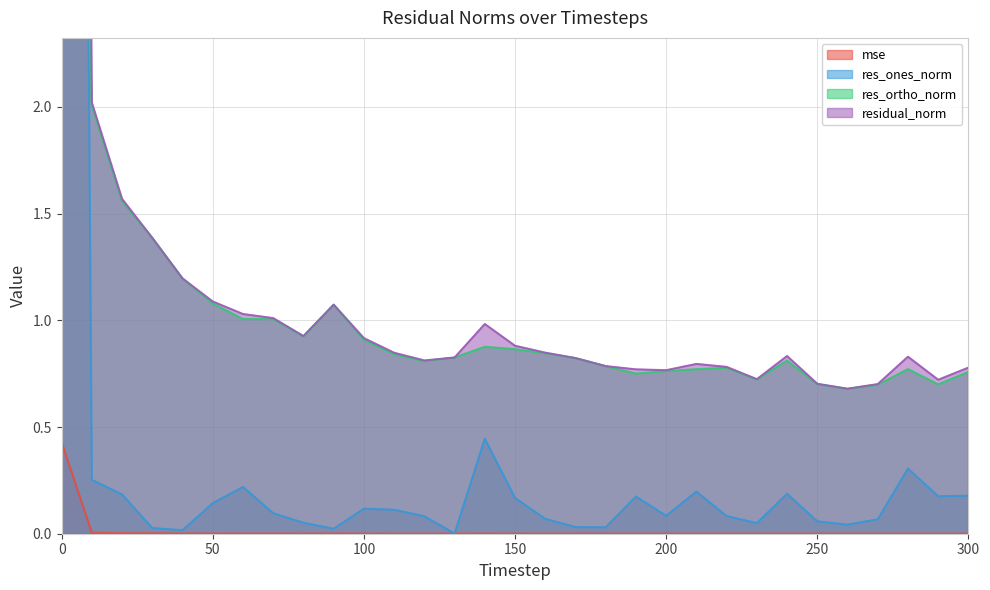

What is the difference between the highest and lowest values at 20?

1.6